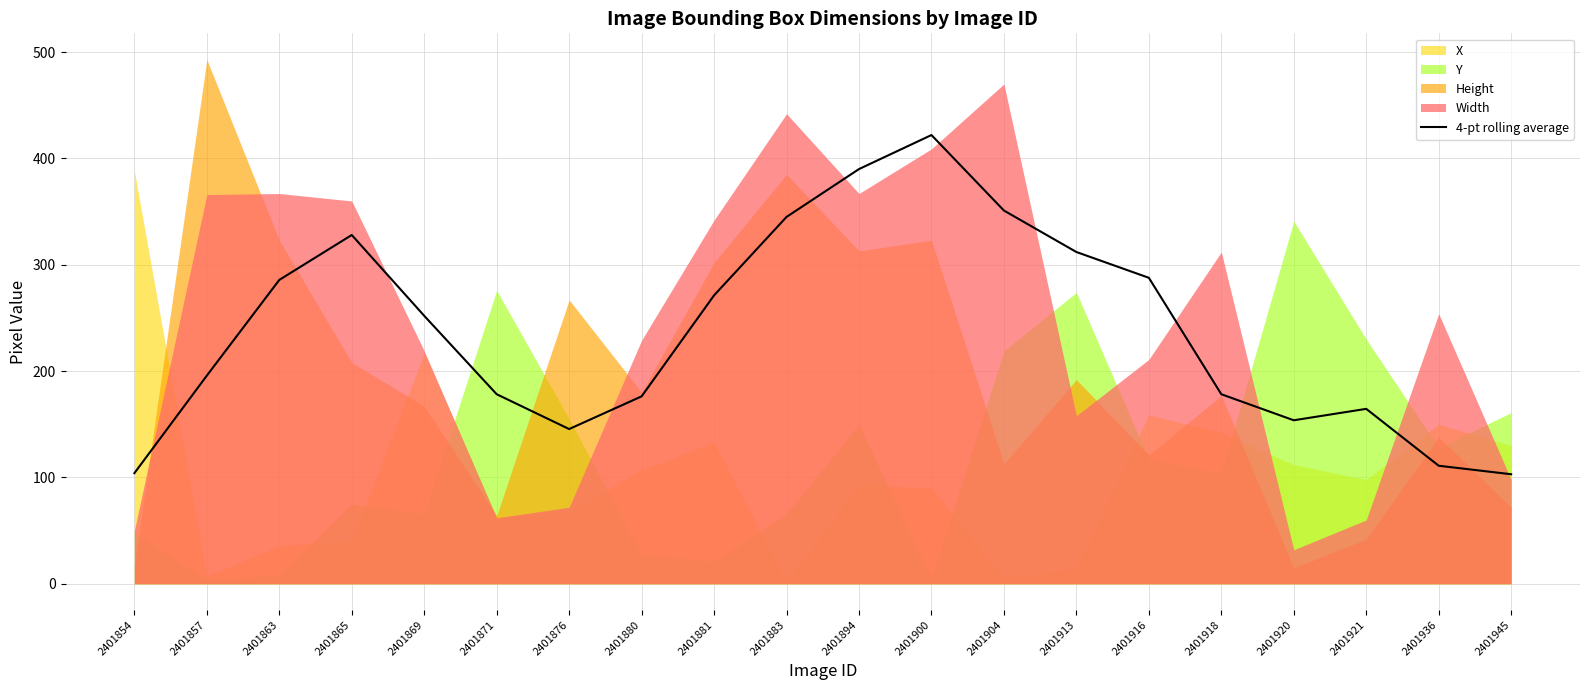

What is the change in value from 2401913 to 2401918?

-133.8